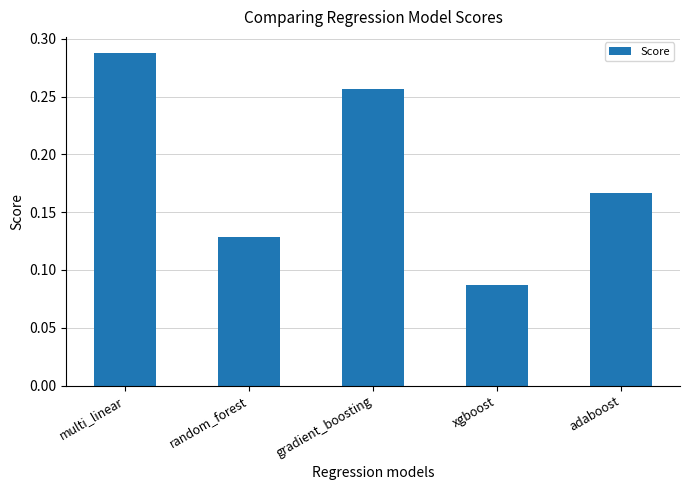

List the labels in order of value, smallest first.

xgboost, random_forest, adaboost, gradient_boosting, multi_linear